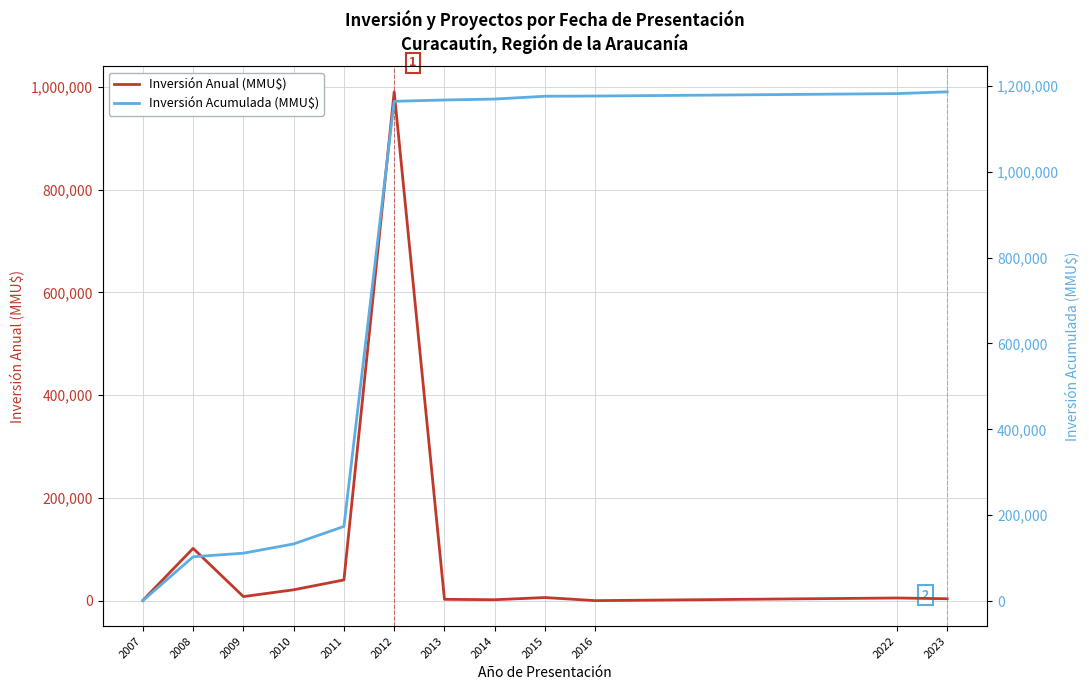

What are all the series names shown in the legend?

Inversión Anual (MMU$), Inversión Acumulada (MMU$)